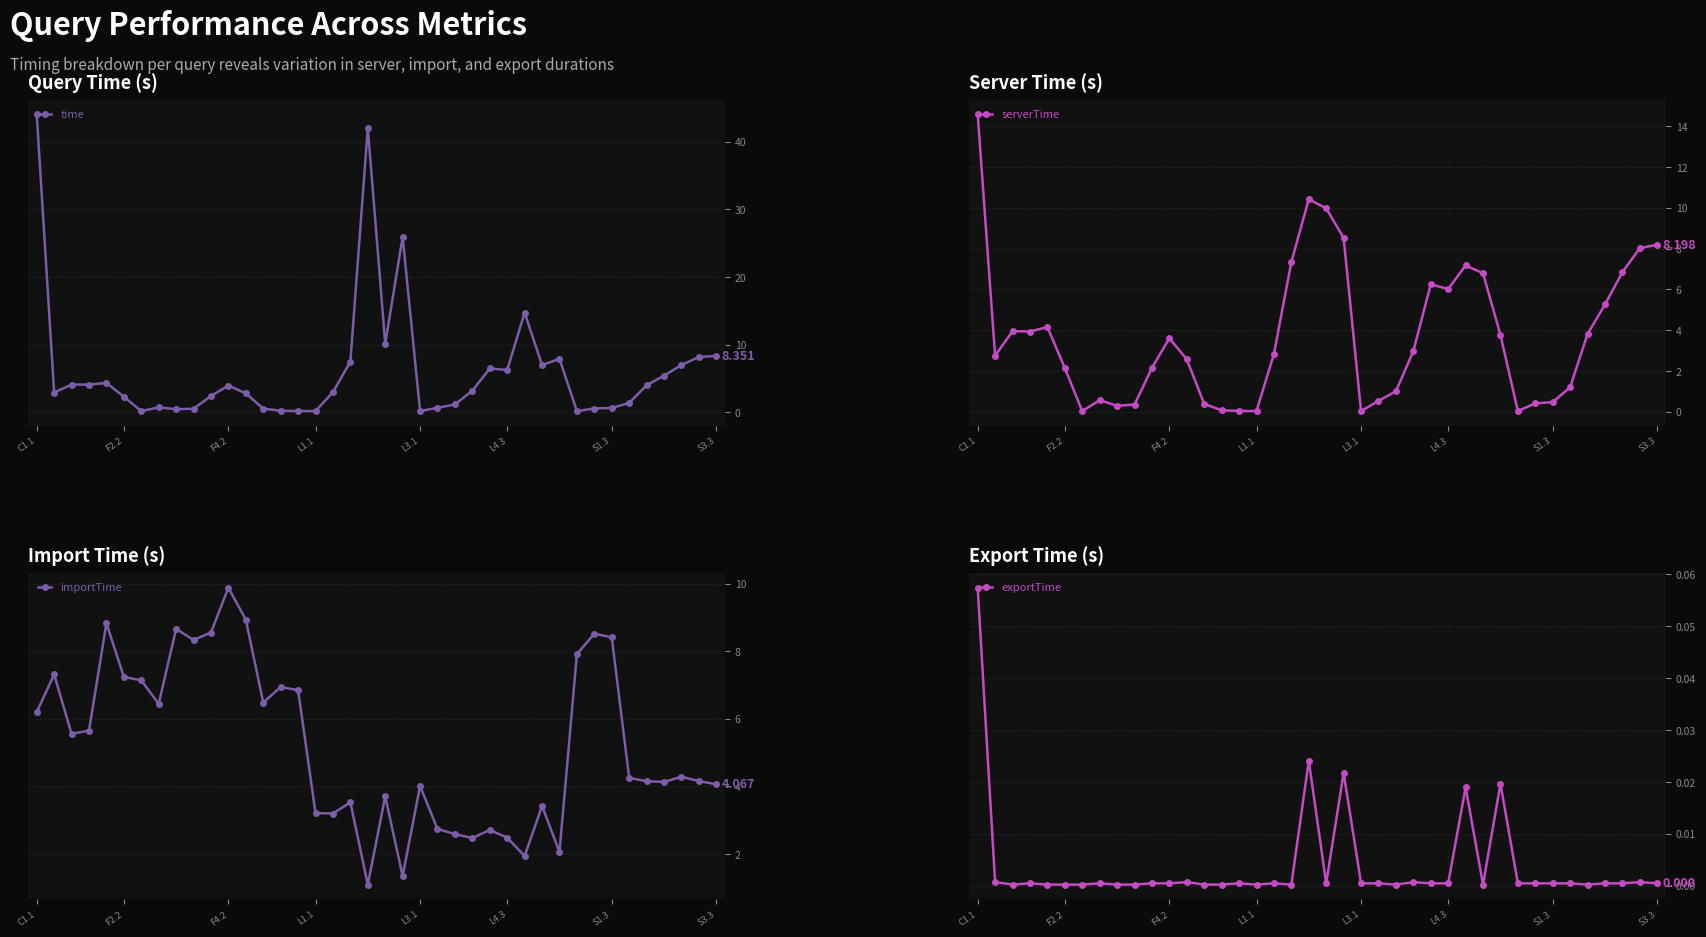

Which series has the largest total across all categories?

time